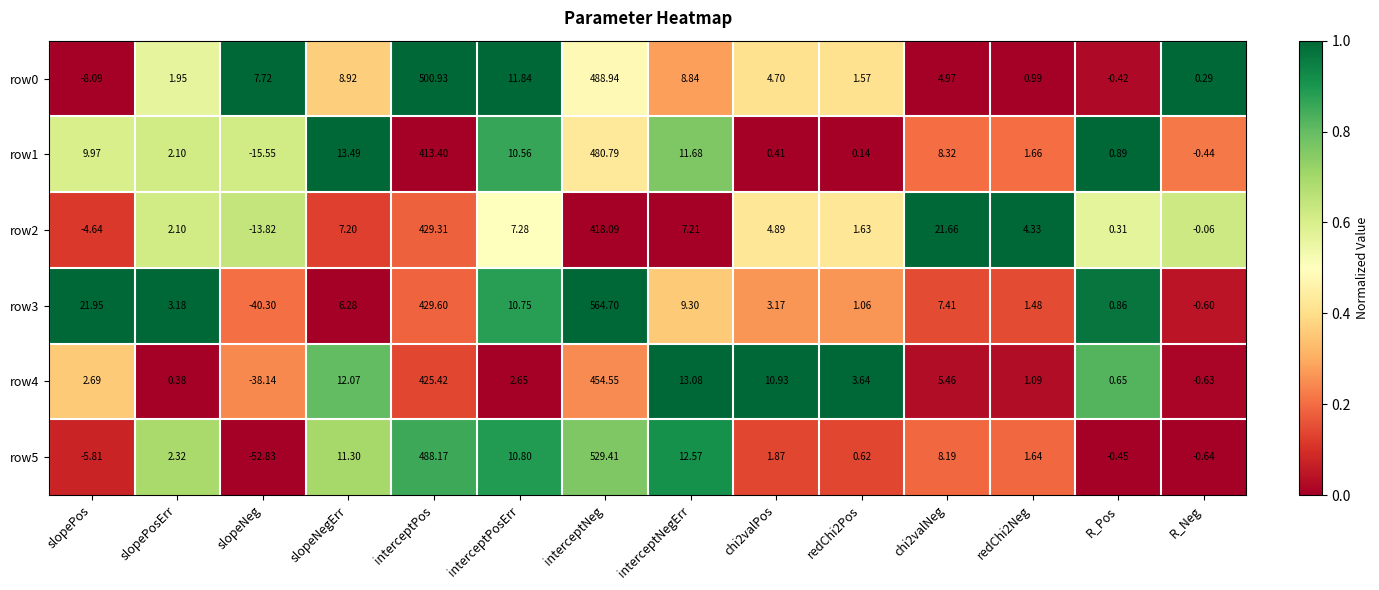

Which category has the lowest value across all series?

slopeNeg